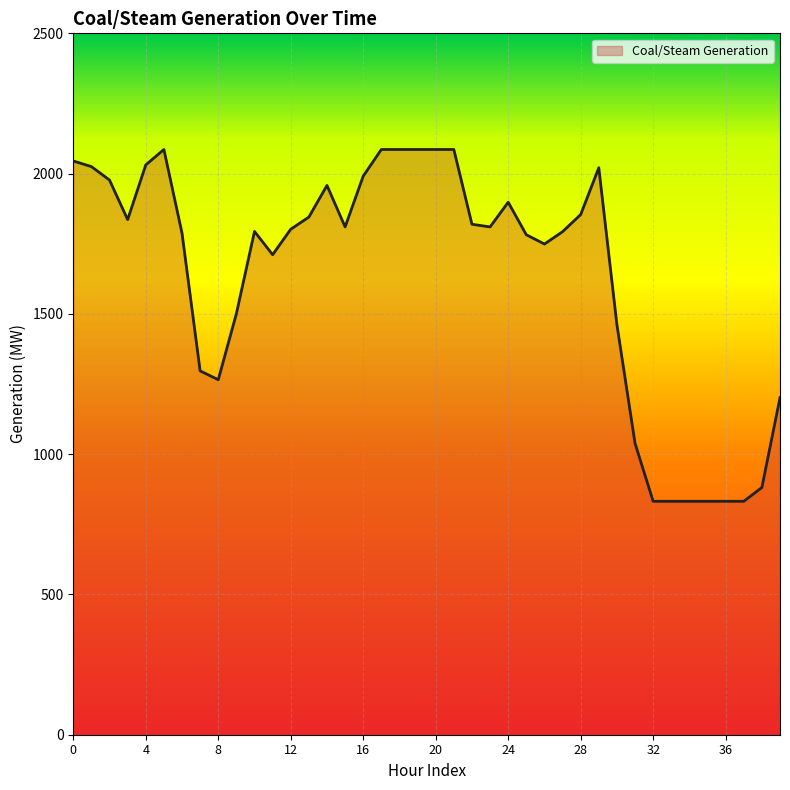

What is the smallest value displayed?

832.0